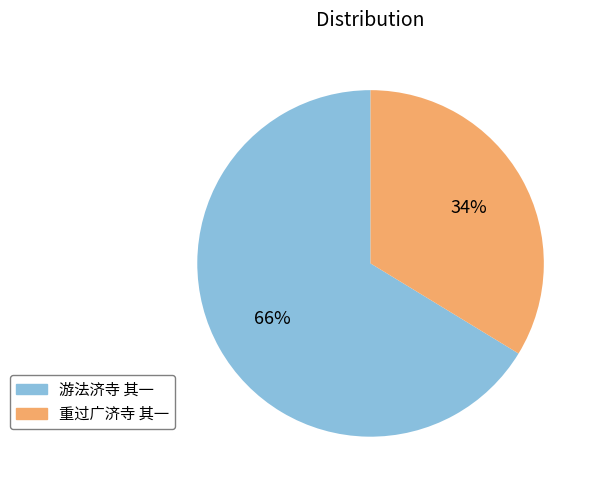

What percentage is the 重过广济寺 其一 slice, to the nearest percent?

34%